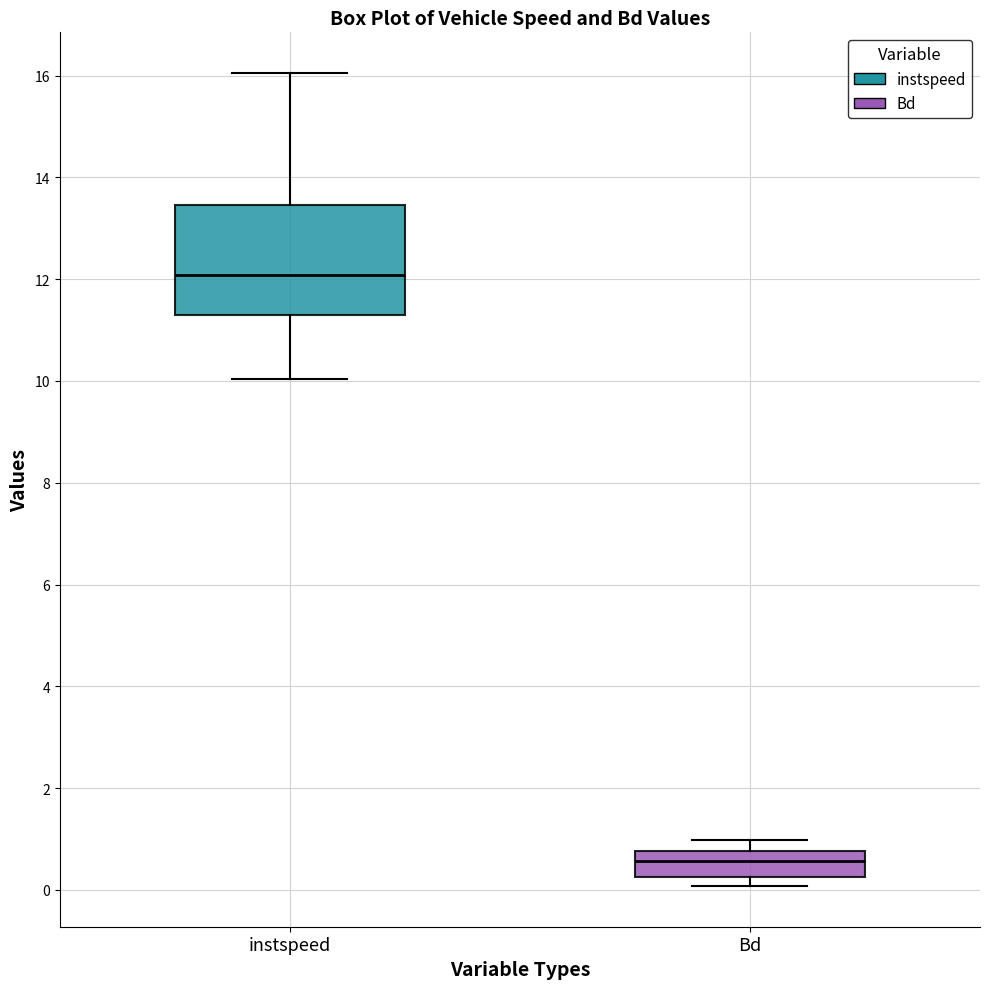

Where does the median line of the box for Bd sit on the y-axis? The values are not printed on the chart, so give them approximately, as read against the axis.

0.6